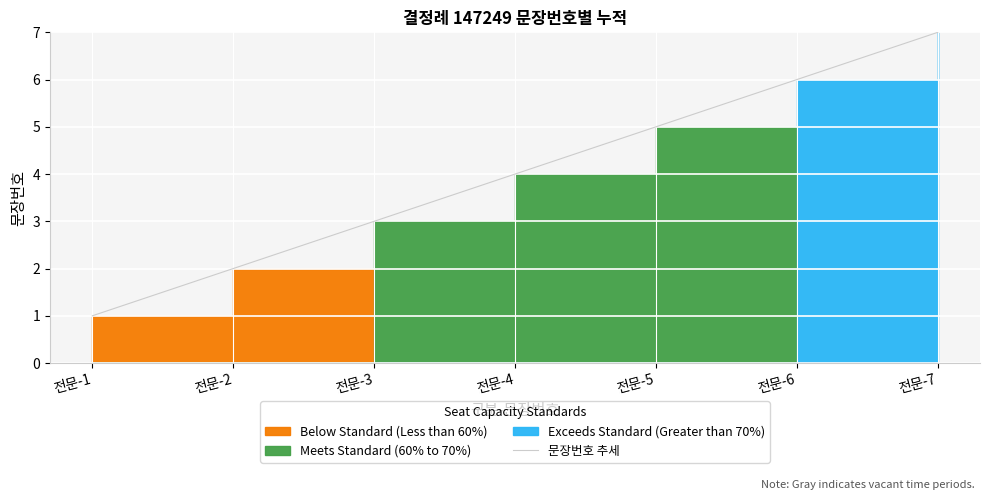

At which label does 문장번호 추세 reach its peak?

전문-7